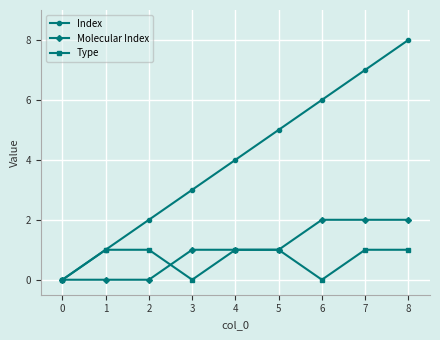

Reading left to right, transcribe all the data shown in this chart.

Index: 0	1	2	3	4	5	6	7	8
Molecular Index: 0	0	0	1	1	1	2	2	2
Type: 0	1	1	0	1	1	0	1	1